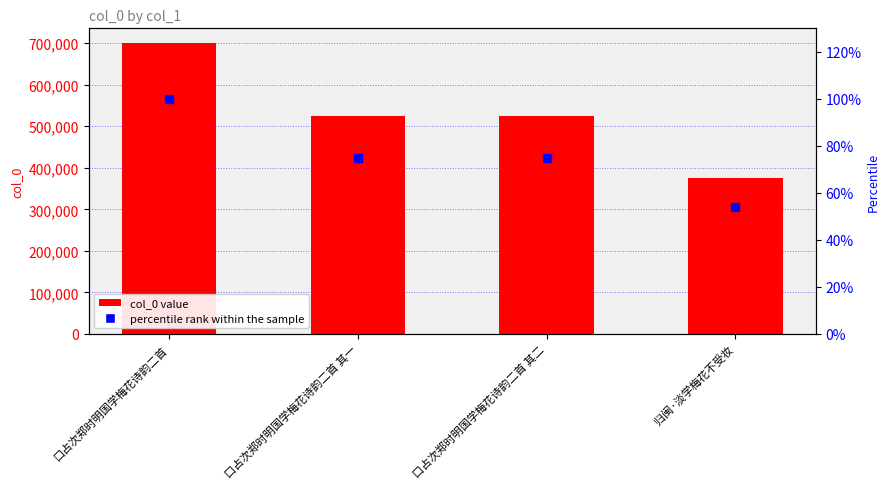

The value of percentile rank within the sample at 口占次郑时明国学梅花诗韵二首 其一 is 75. True or false?

True